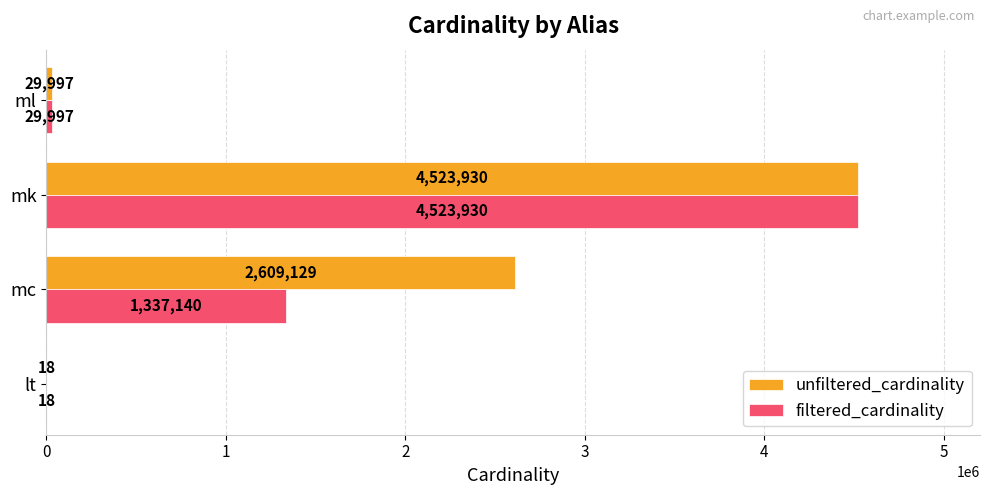

How many categories are shown in the chart?

4